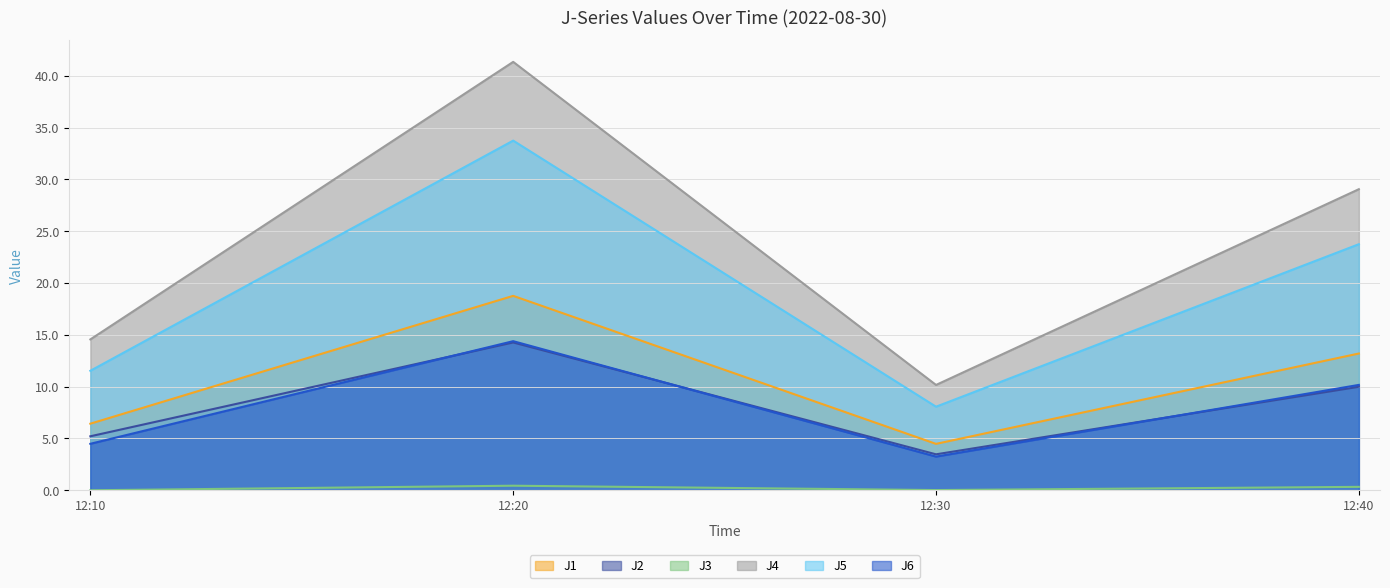

What are all the series names shown in the legend?

J1, J2, J3, J4, J5, J6